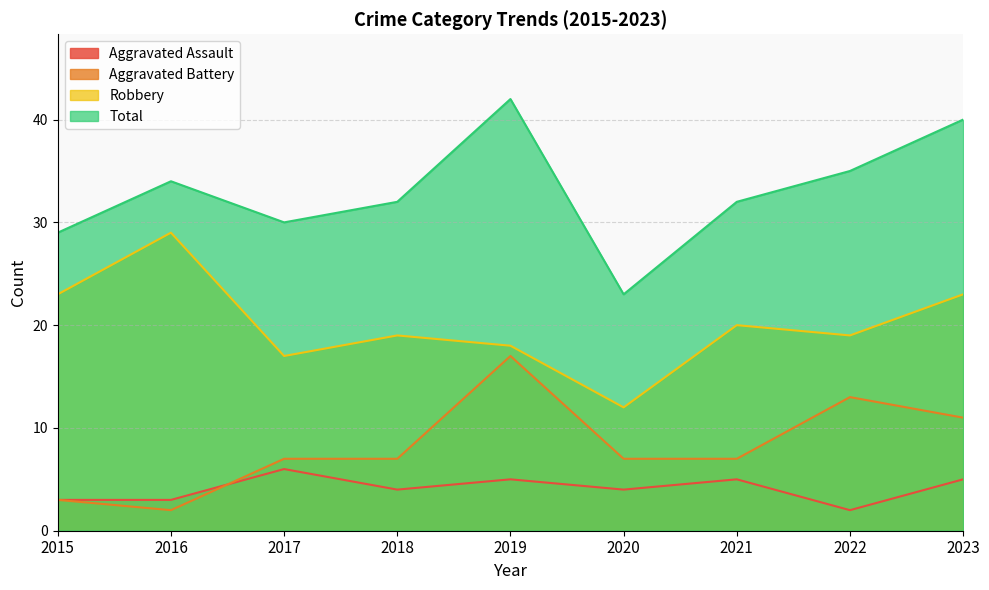

List the series in order of their peak value, highest first.

Total, Robbery, Aggravated Battery, Aggravated Assault